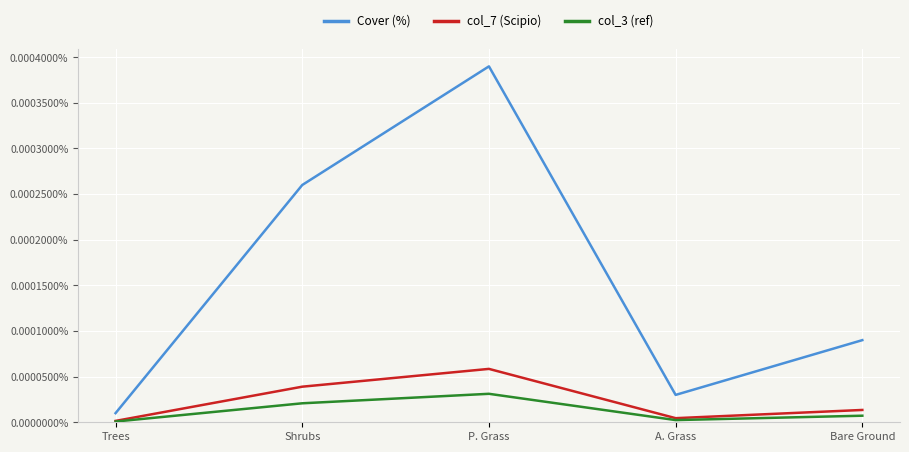

The col_3 (ref) series shows 0.0 at Bare Ground. True or false?

True